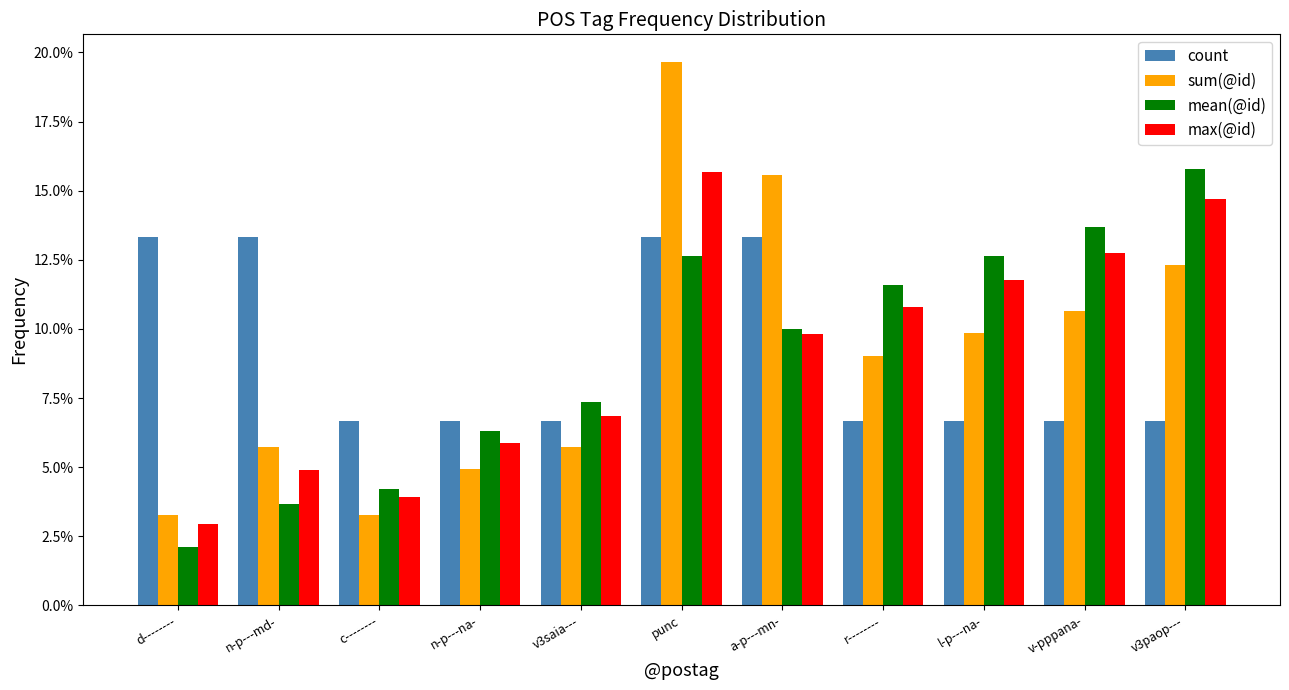

What are all the series names shown in the legend?

count, sum(@id), mean(@id), max(@id)